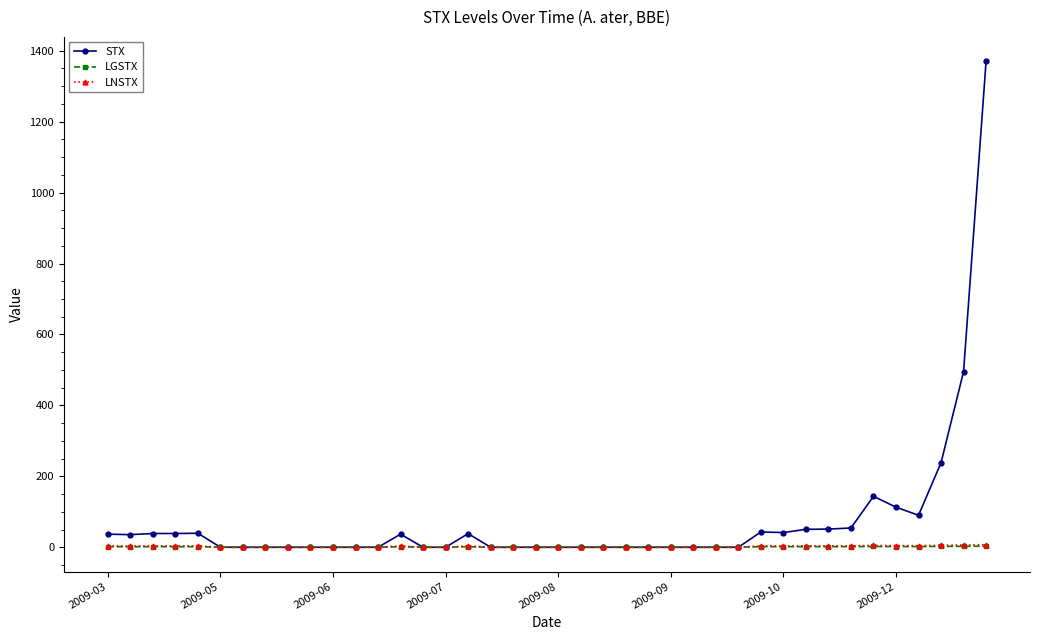

What are all the series names shown in the legend?

STX, LGSTX, LNSTX